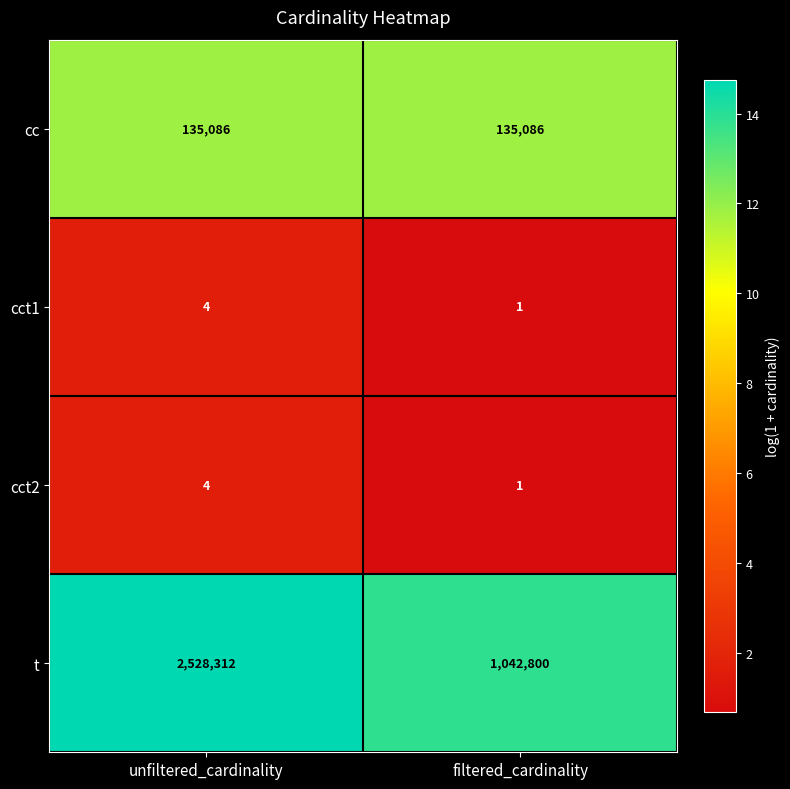

What is the maximum value shown in the chart?

2528312